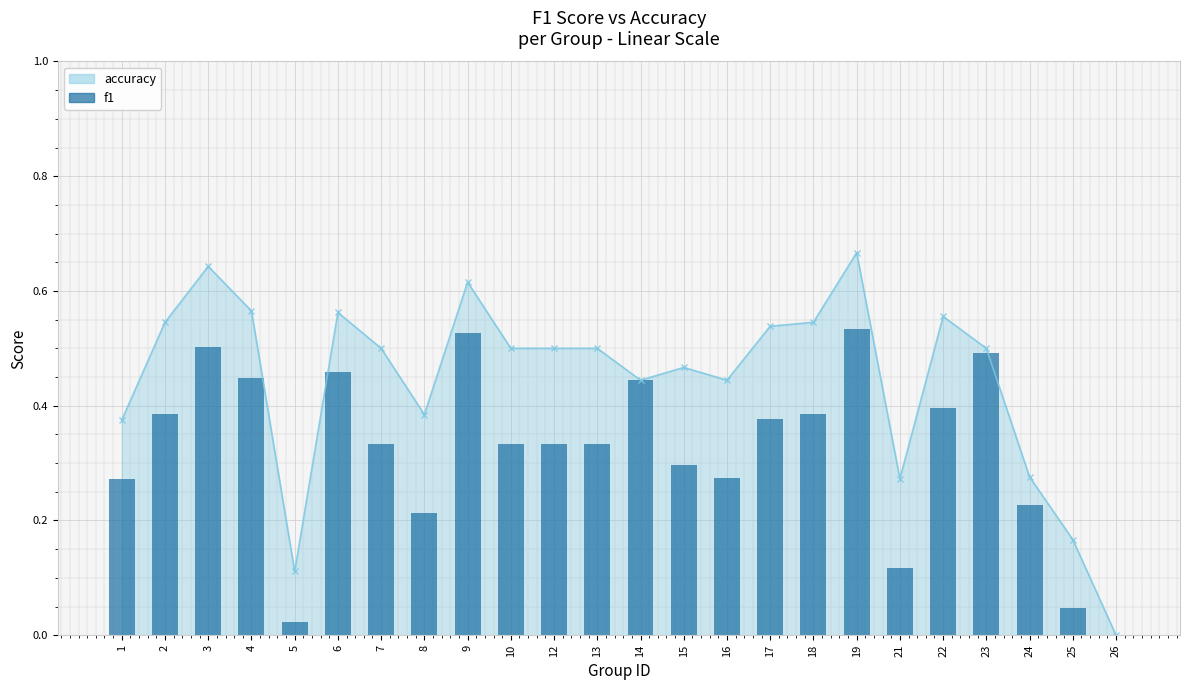

Rank the categories by value from highest to lowest.

19, 3, 9, 4, 6, 22, 2, 18, 17, 7, 10, 12, 13, 23, 15, 14, 16, 8, 1, 24, 21, 25, 5, 26